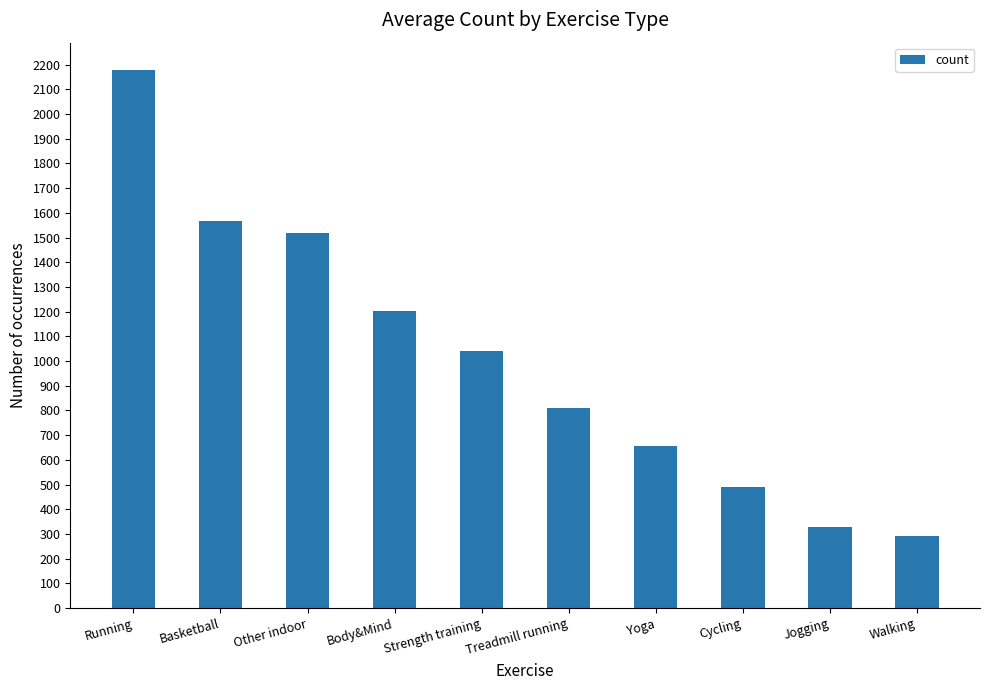

Reading left to right, what are all the values shown in this chart?

2180	1566	1520	1202	1040	812	658	492	330	293